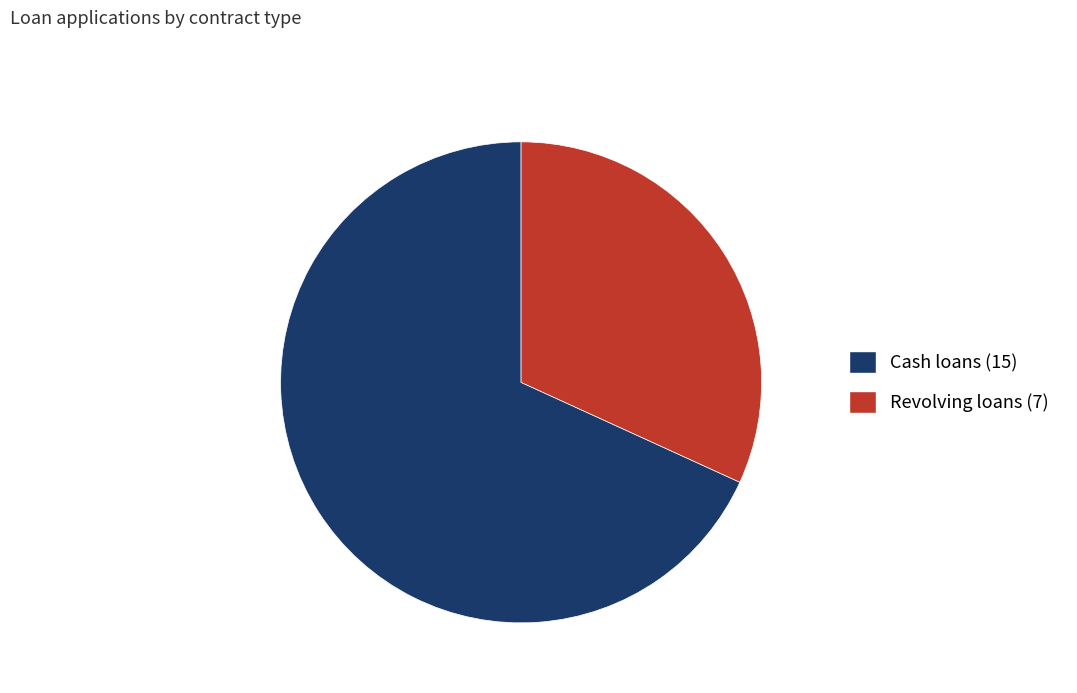

Do Cash loans (15) and Revolving loans (7) together represent more than half of the pie?

Yes